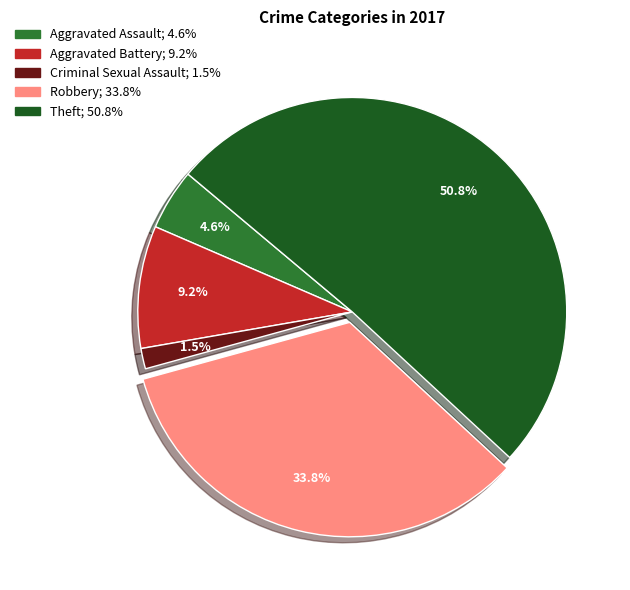

To the nearest percent, what is the average slice percentage?

20%